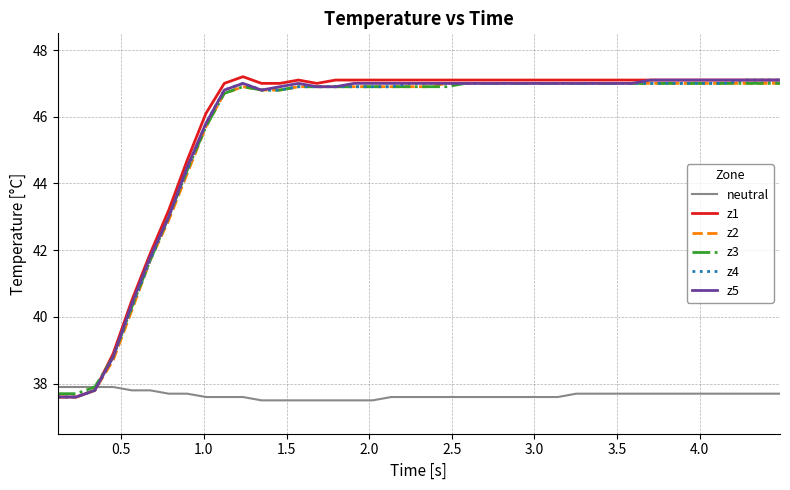

What is the minimum value for neutral?

37.5